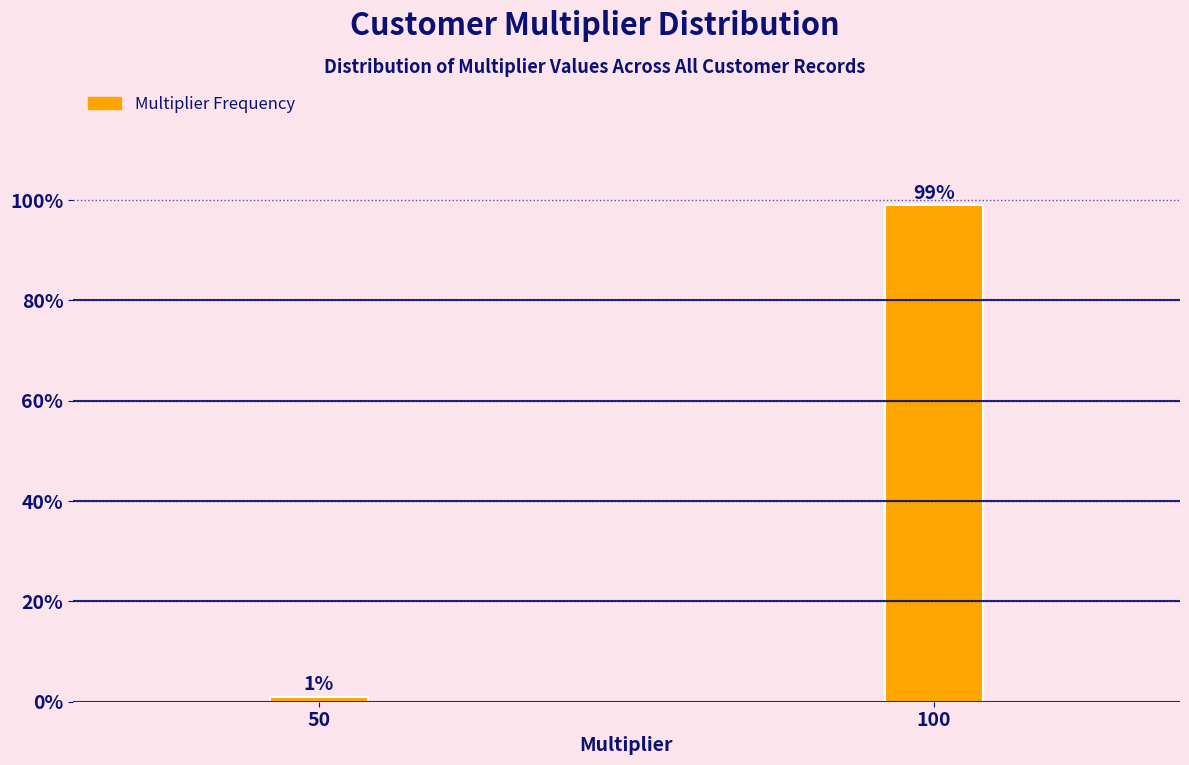

Reading right to left, transcribe all the data shown in this chart.

100=99.0	50=1.0